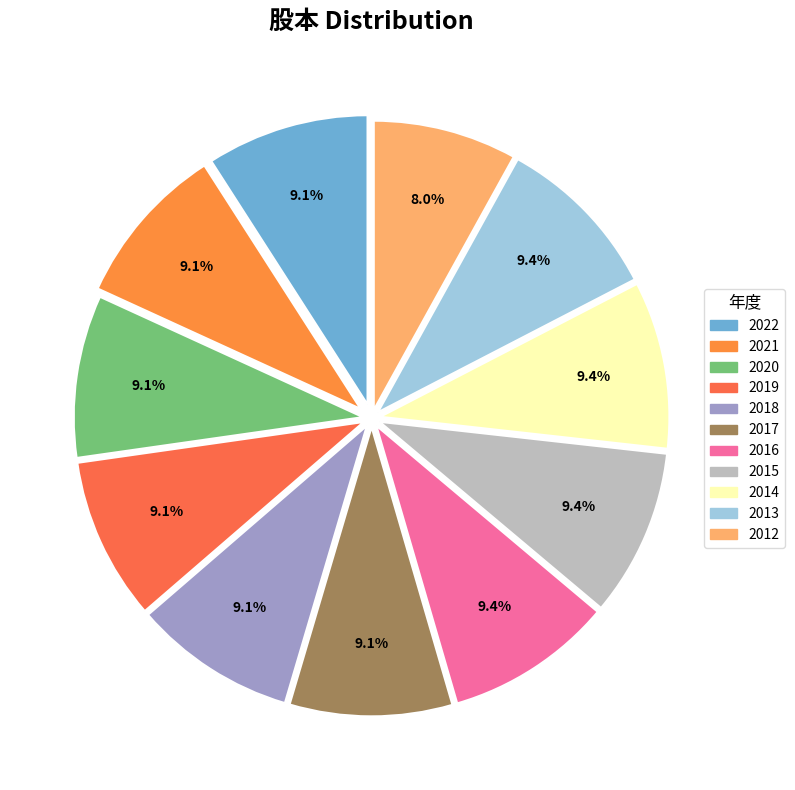

Approximately how many times larger is the value at 2016 compared to 2012?

1.2